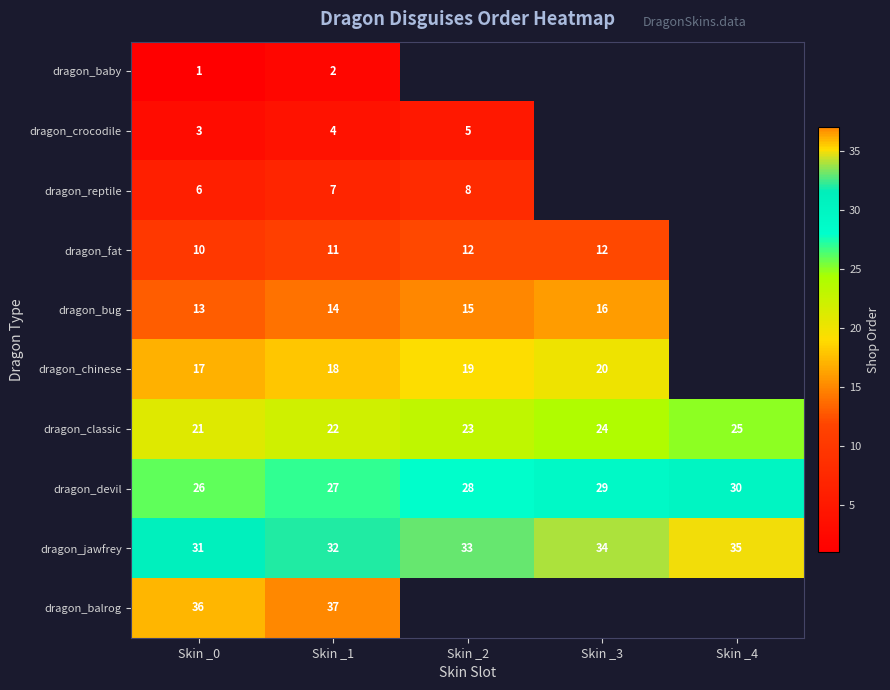

At which category is the sum across all series the highest?

Skin _1